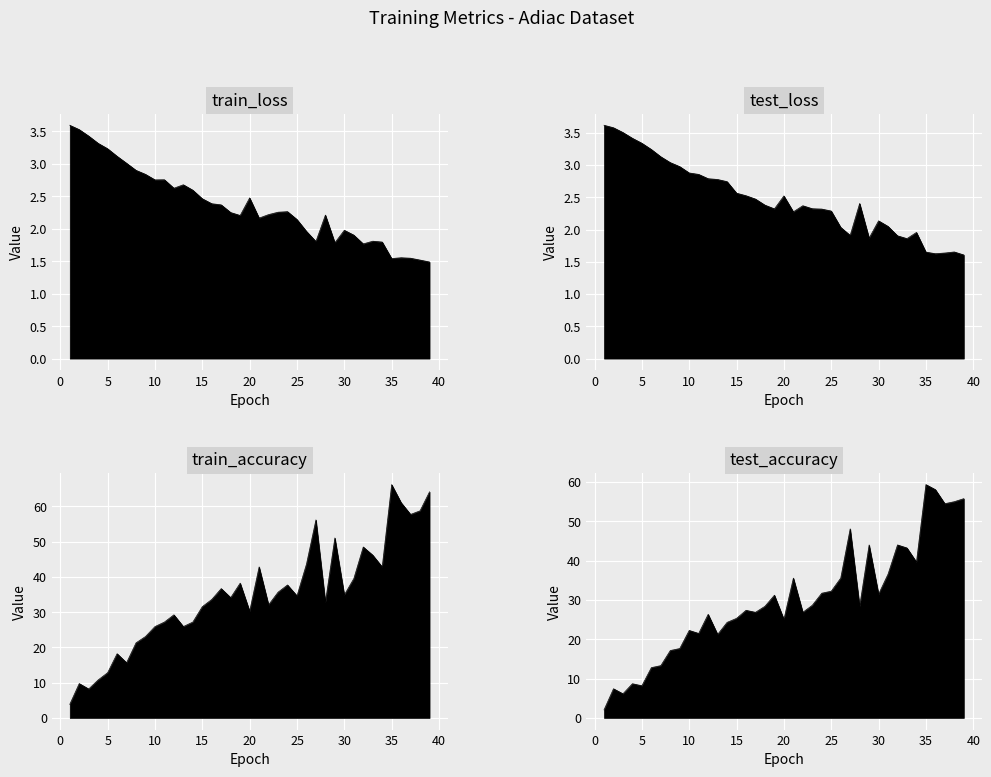

True or false: train_accuracy and train_loss intersect in this chart.

False